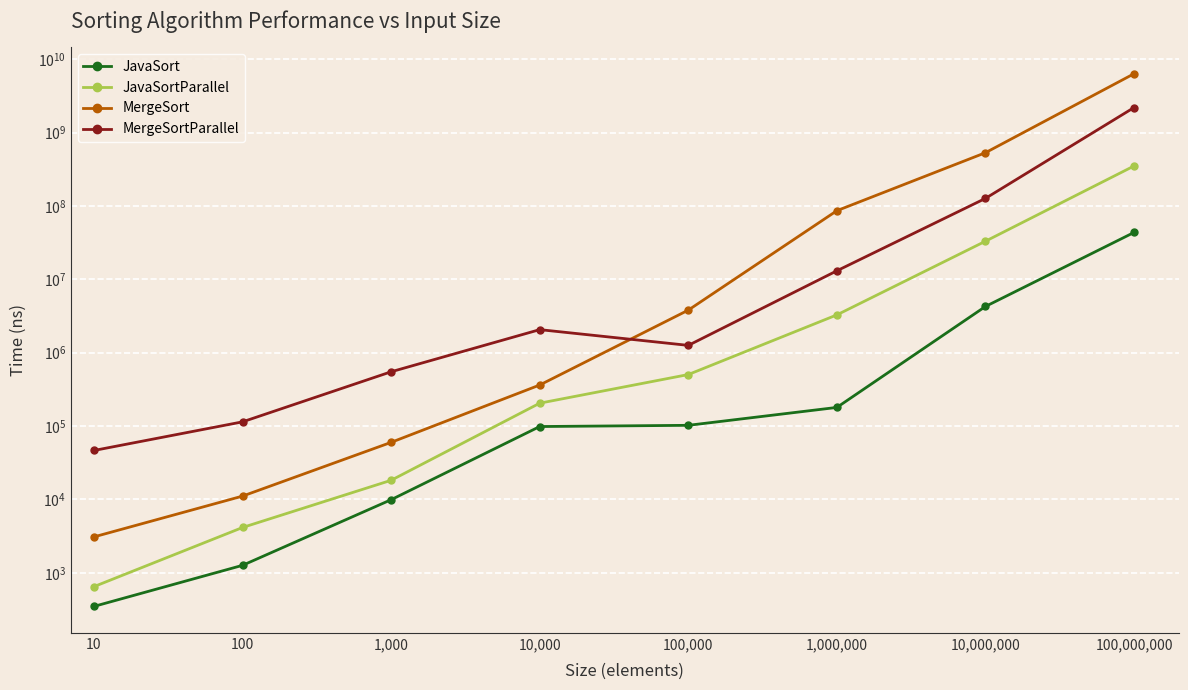

What is the average value of the MergeSort series?

868181743